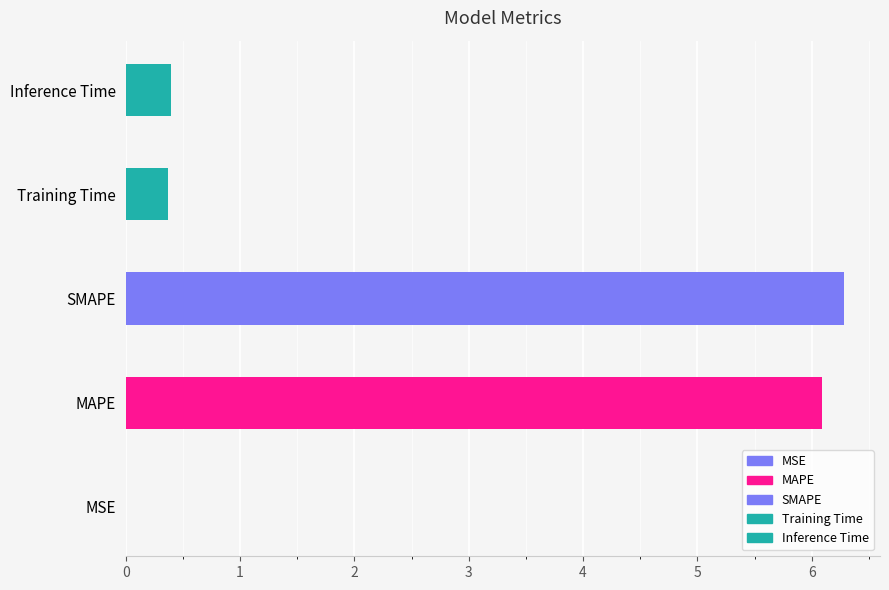

Rank the categories by value from highest to lowest.

SMAPE, MAPE, Inference Time, Training Time, MSE